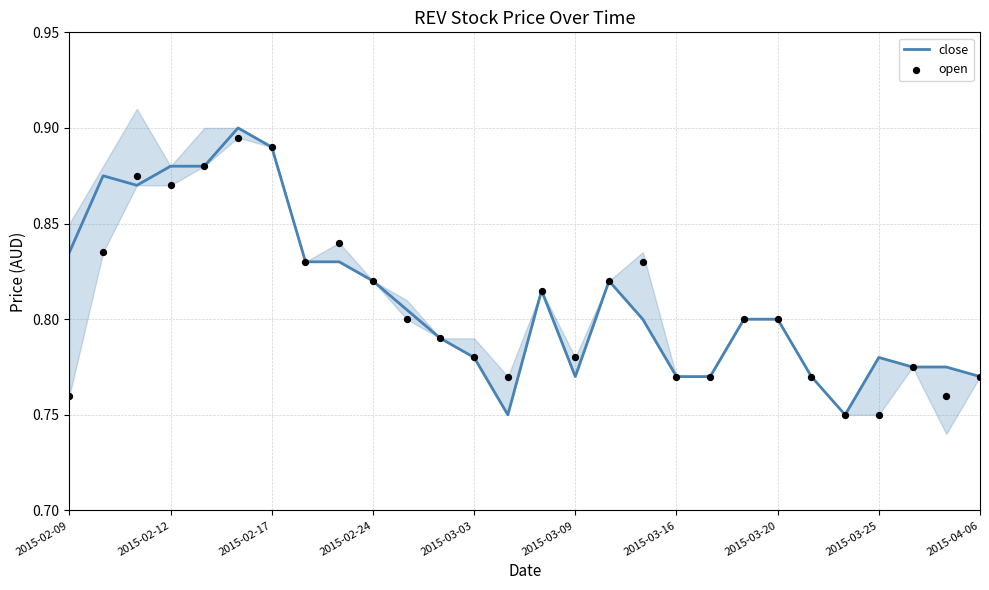

Which series has the largest total across all categories?

close